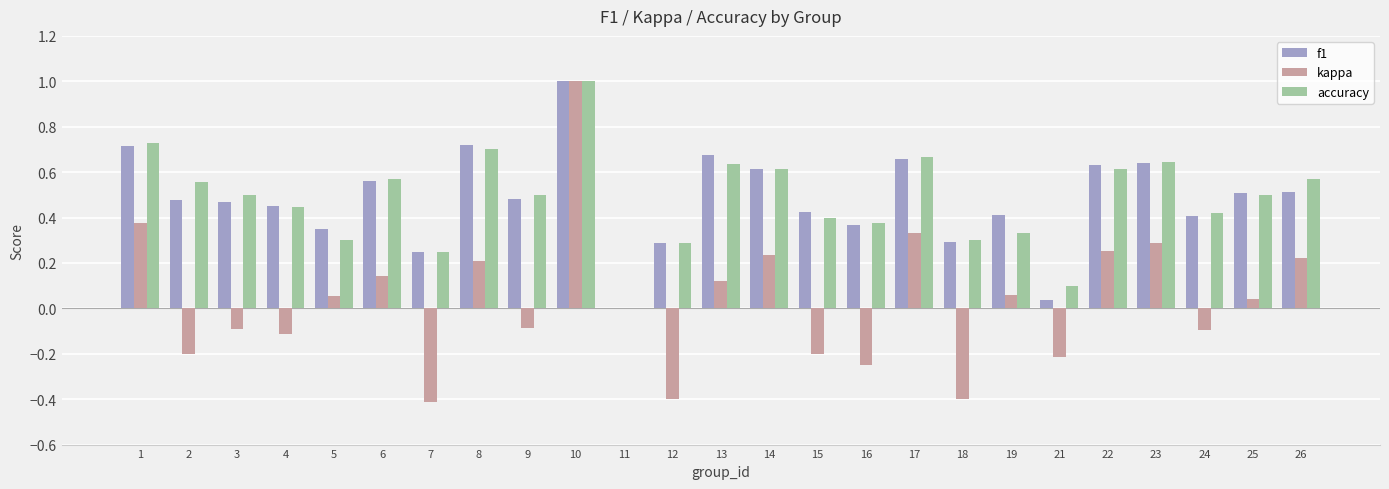

Is it true that accuracy equals 0.6 at 6?

True